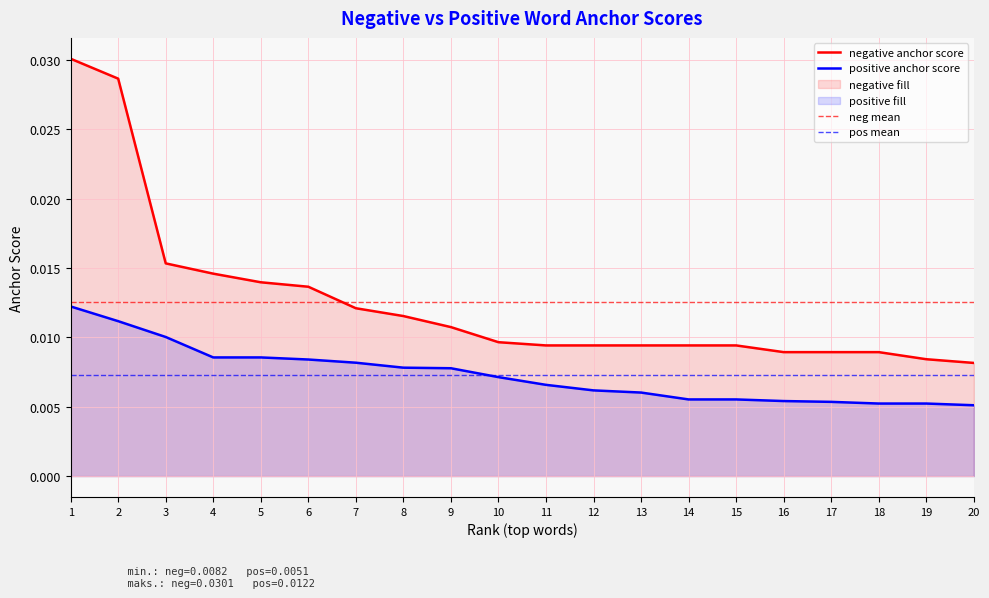

Which label corresponds to the smallest value in the chart?

20